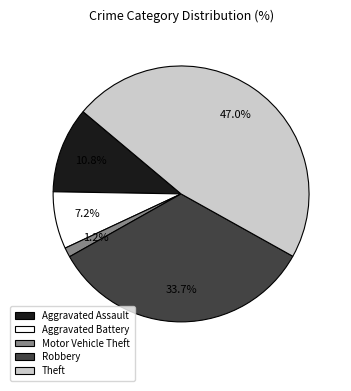

What percentage is the Aggravated Battery slice, to the nearest percent?

7%